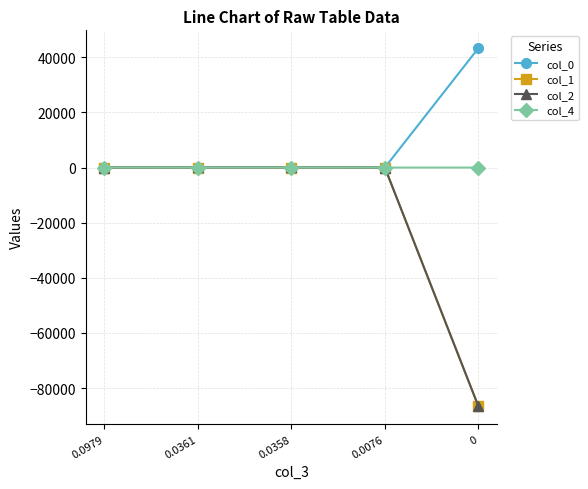

What position from the right is 0.0361?

4